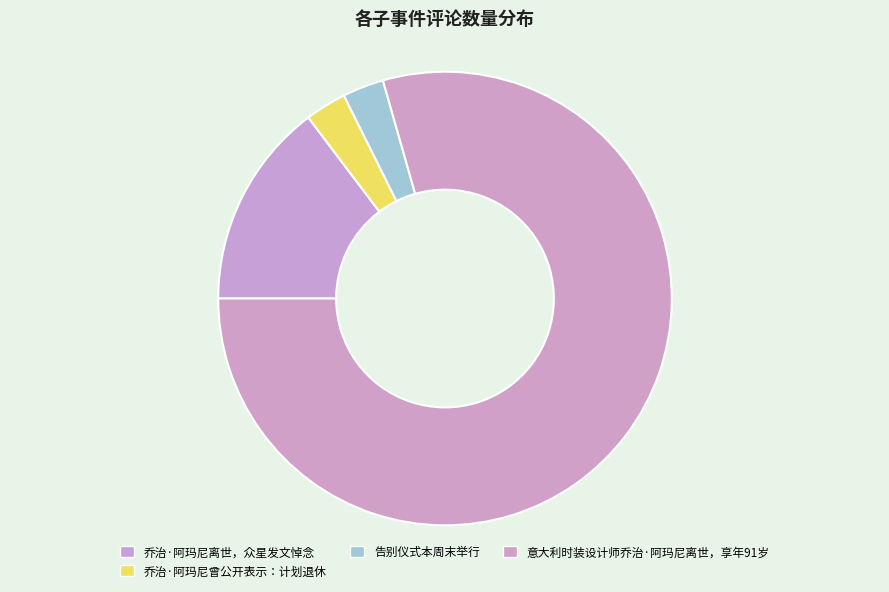

How many slices are in this pie chart?

4